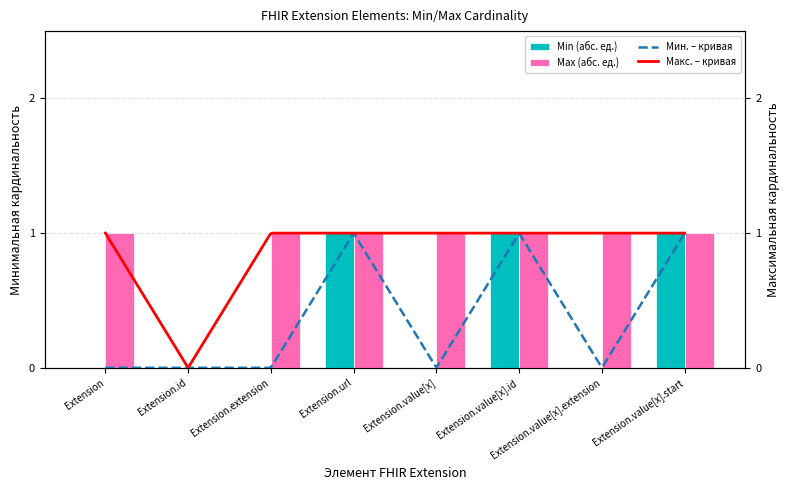

The Max series shows 0 at Extension. True or false?

False